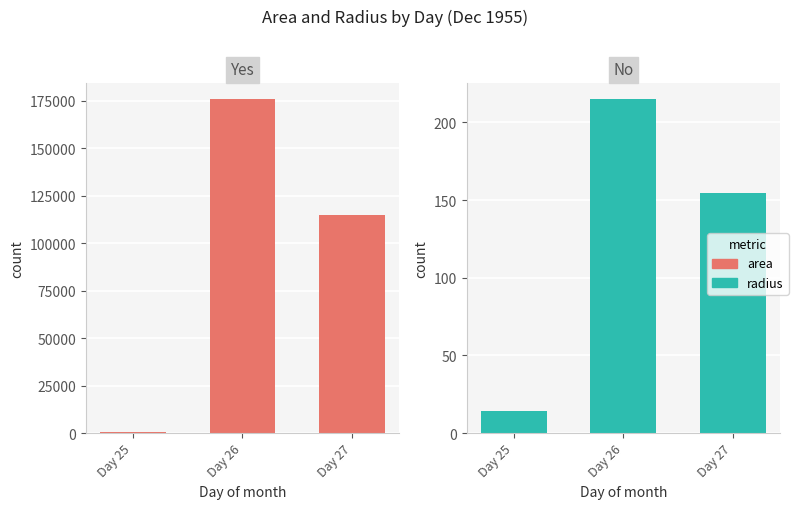

What is the difference between the area values at Day 25 and Day 26?

175156.0